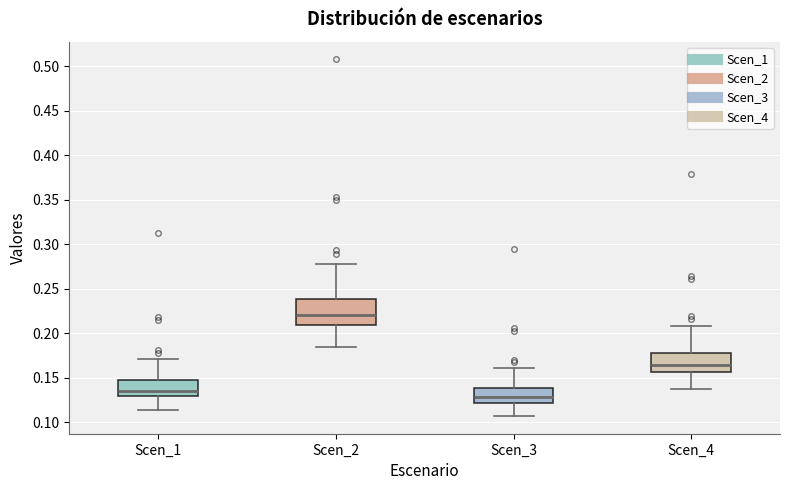

Where is the lower edge of the box for Scen_2 on the y-axis? The values are not printed on the chart, so give them approximately, as read against the axis.

0.210